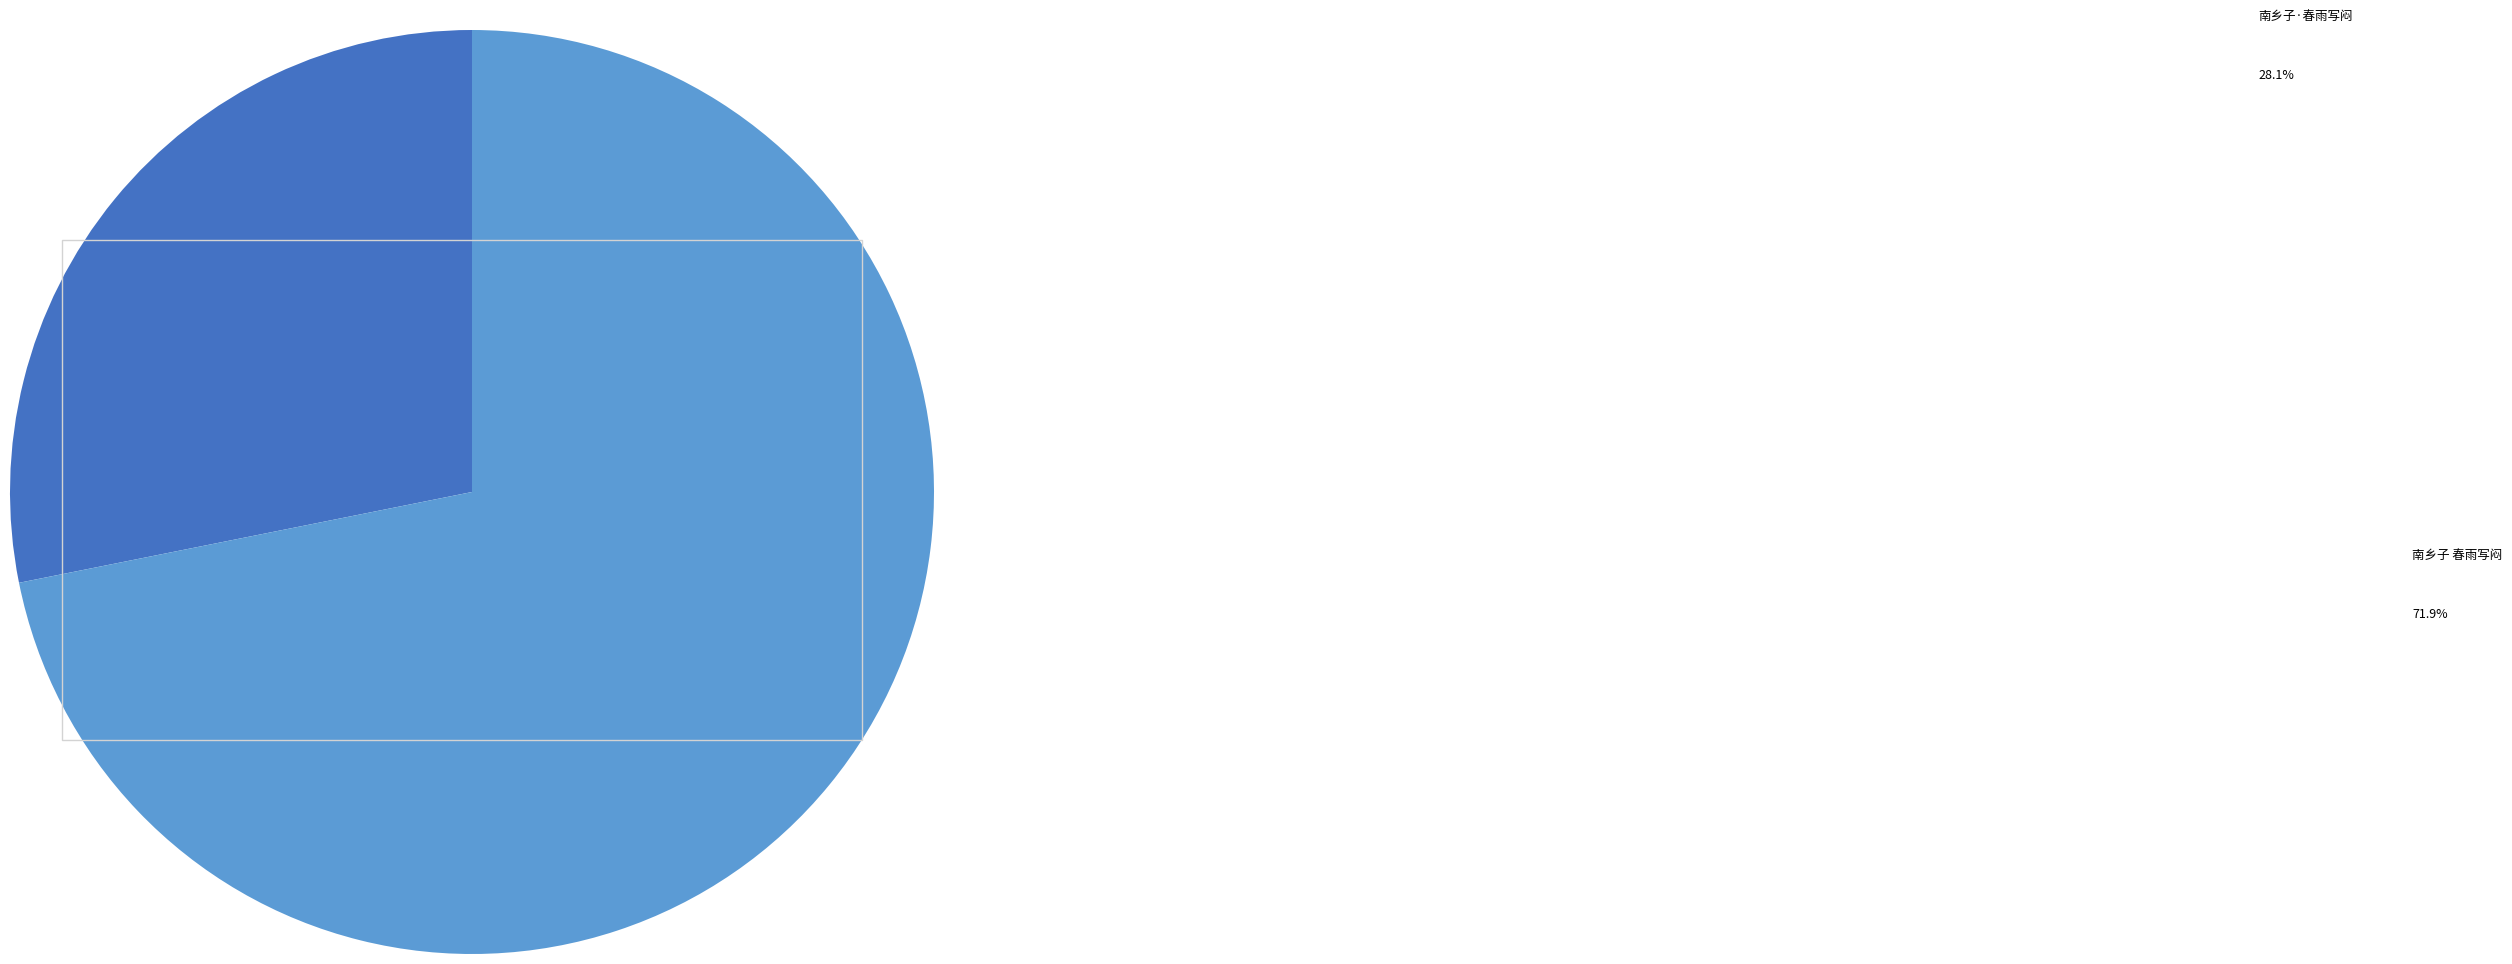

To the nearest percent, what percentage of the pie is 南乡子 春雨写闷?

72%